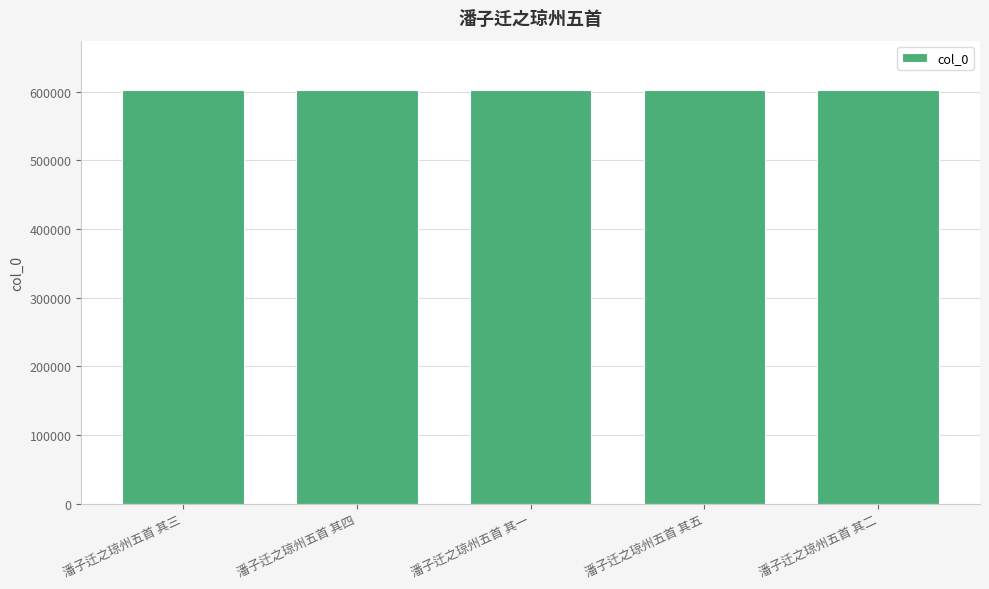

Is it true that the value at 潘子迁之琼州五首 其三 is 601882?

True